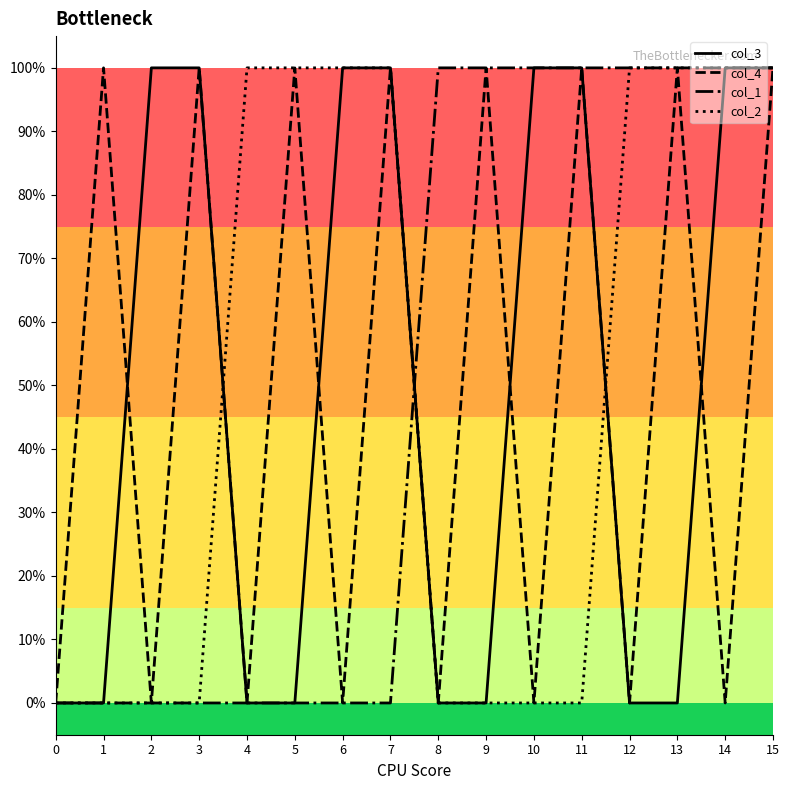

Which has a higher value, 12 or 5?

12